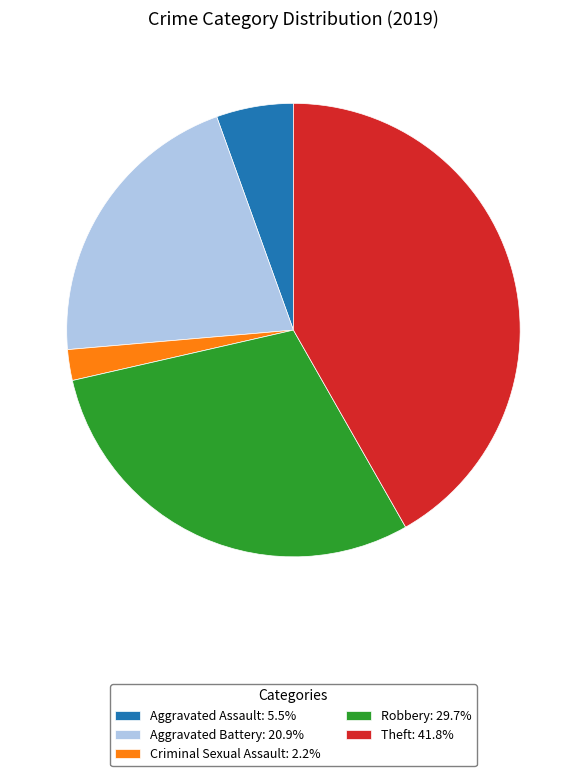

What is the ratio of the value at Aggravated Assault: 5.5% to the value at Criminal Sexual Assault: 2.2%?

2.5